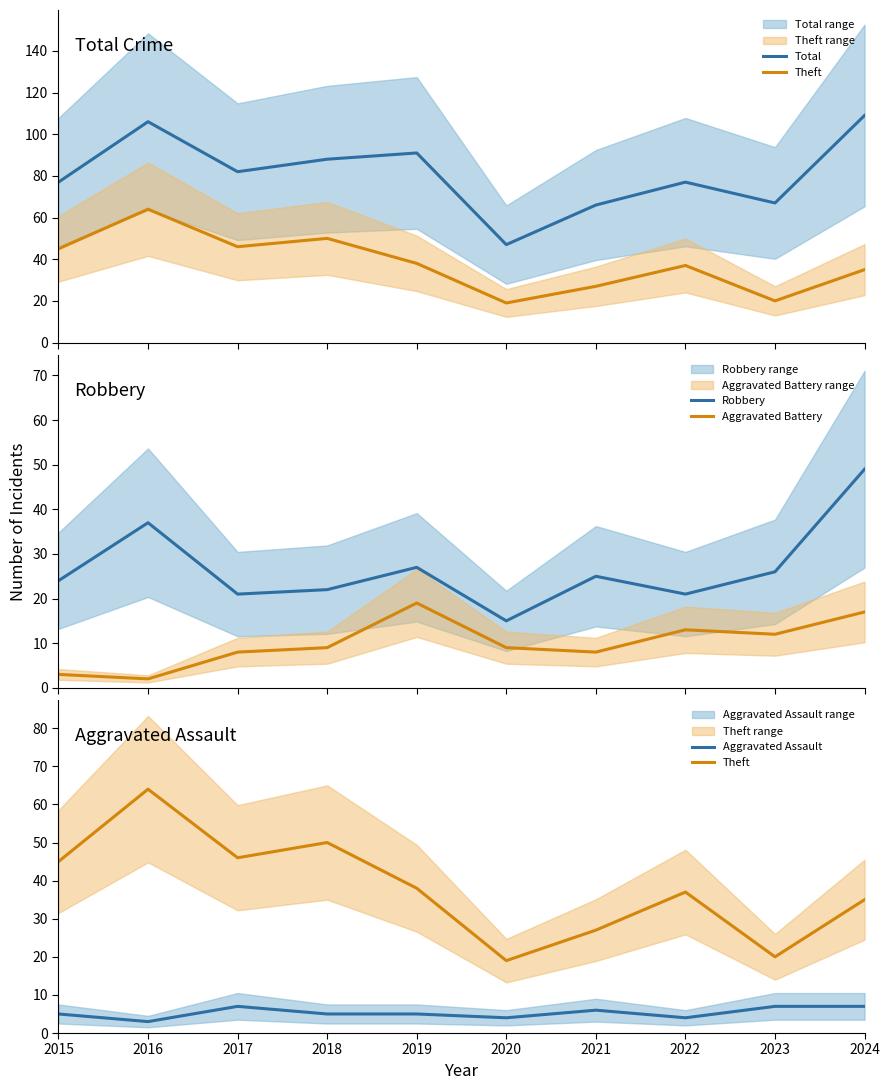

What is the difference between the highest and lowest values at 2019?

86